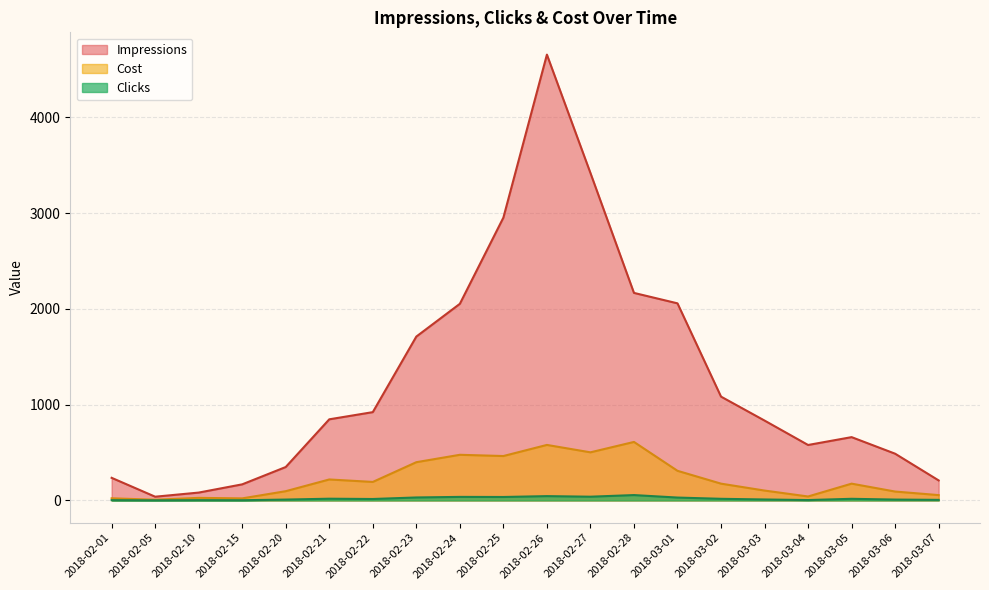

In Clicks, how many points are higher than both neighbors (excluding endpoints)?

6